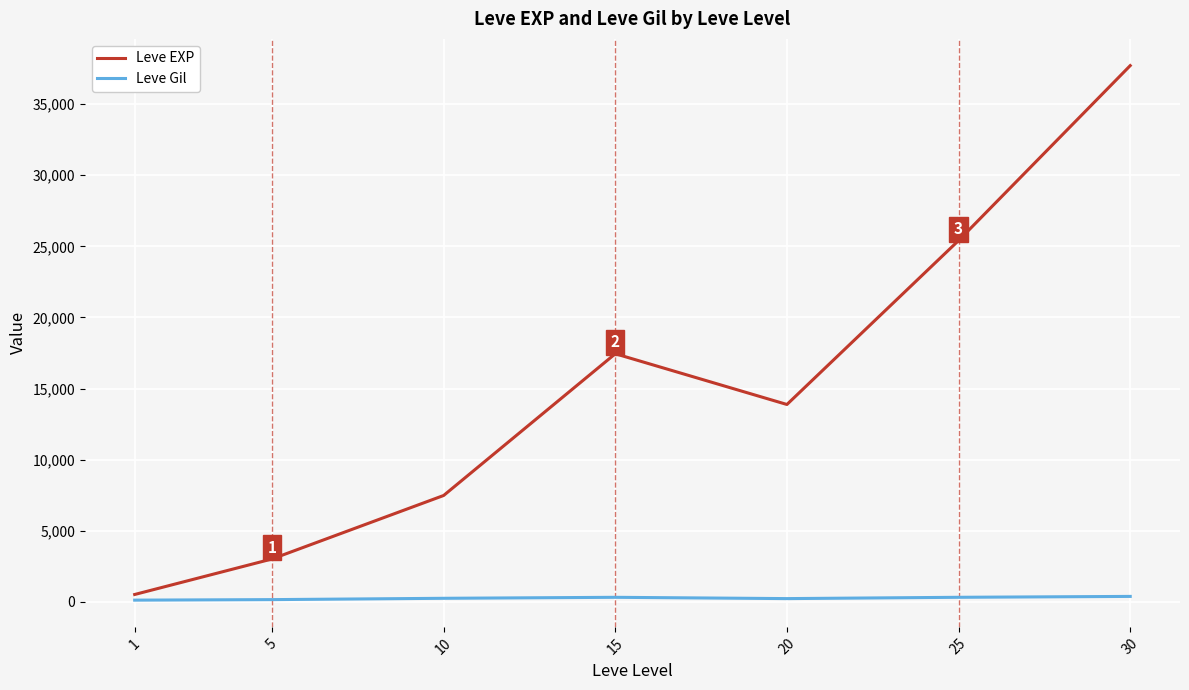

How many values in the Leve Gil series exceed 242?

4